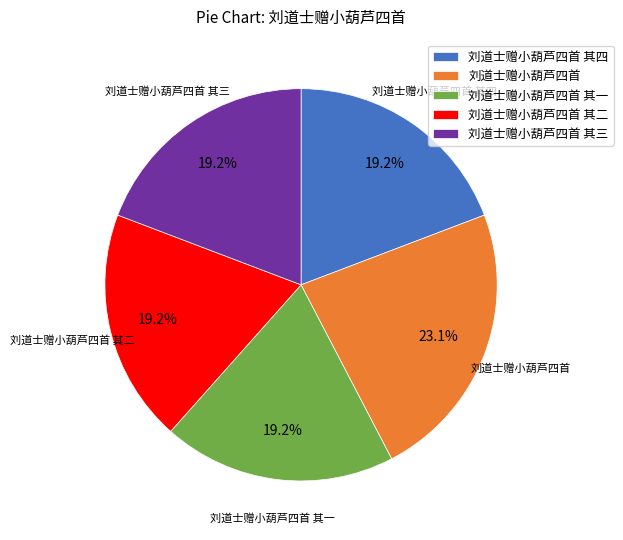

Is there any slice that represents more than half of the pie?

No